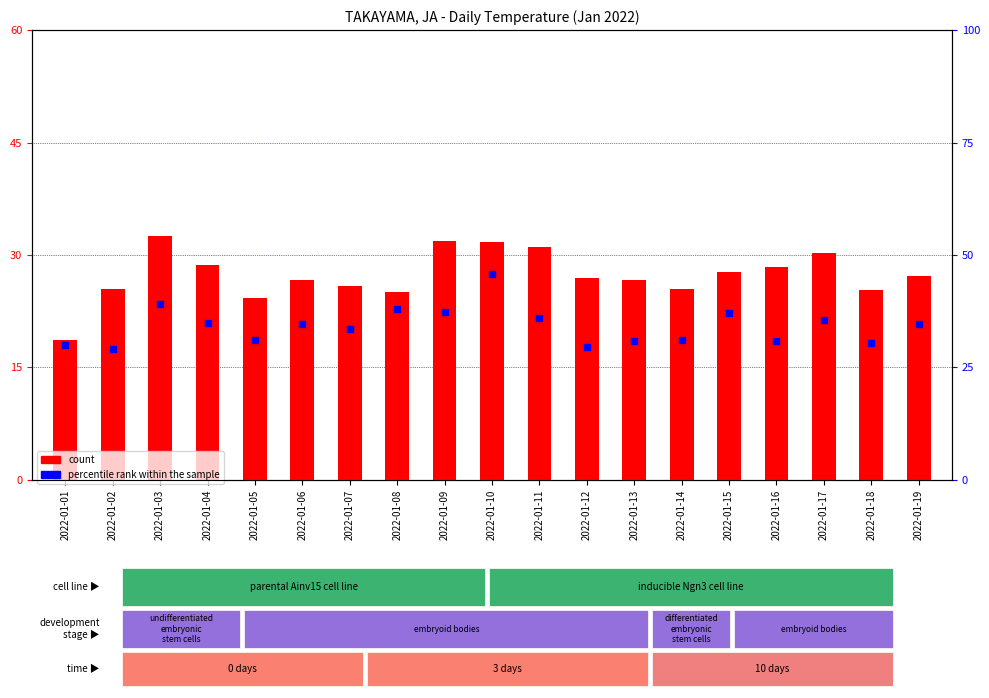

Which series reaches the minimum Y coordinate?

count